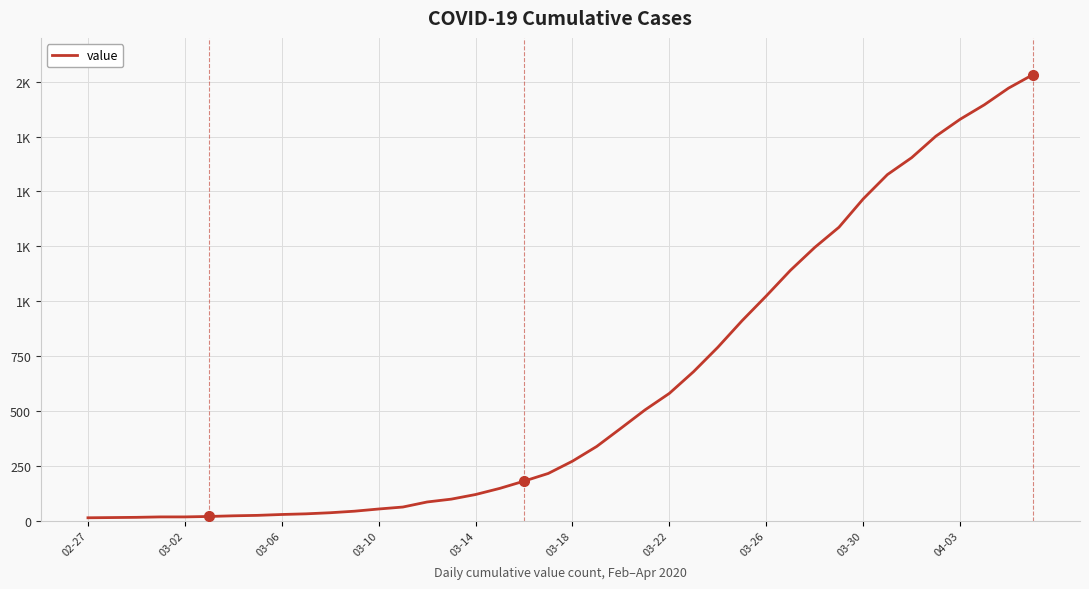

What is the value of the 12th point from the left?

43